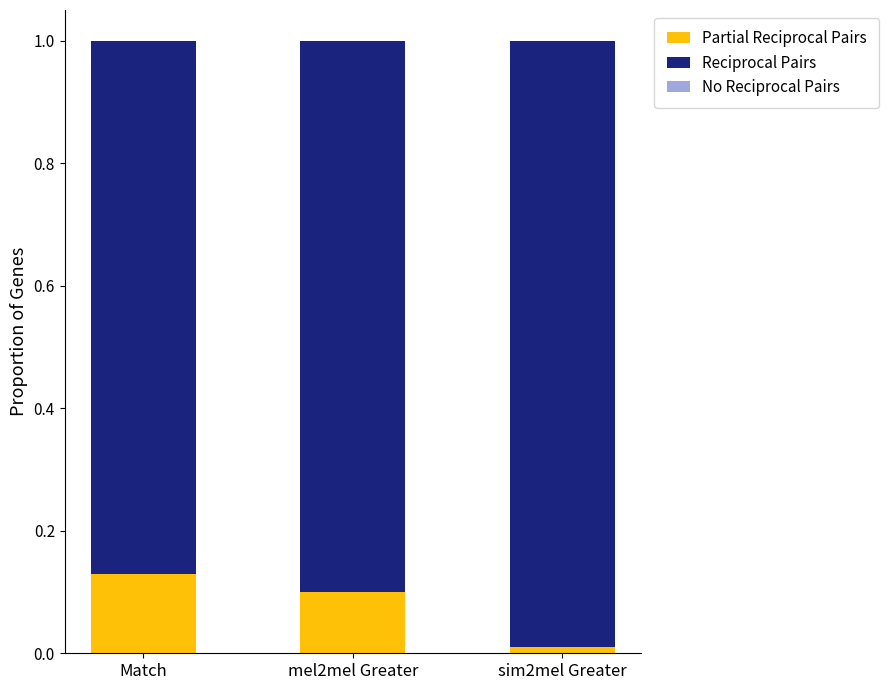

What is the label of the 3rd bar from the left?

sim2mel Greater